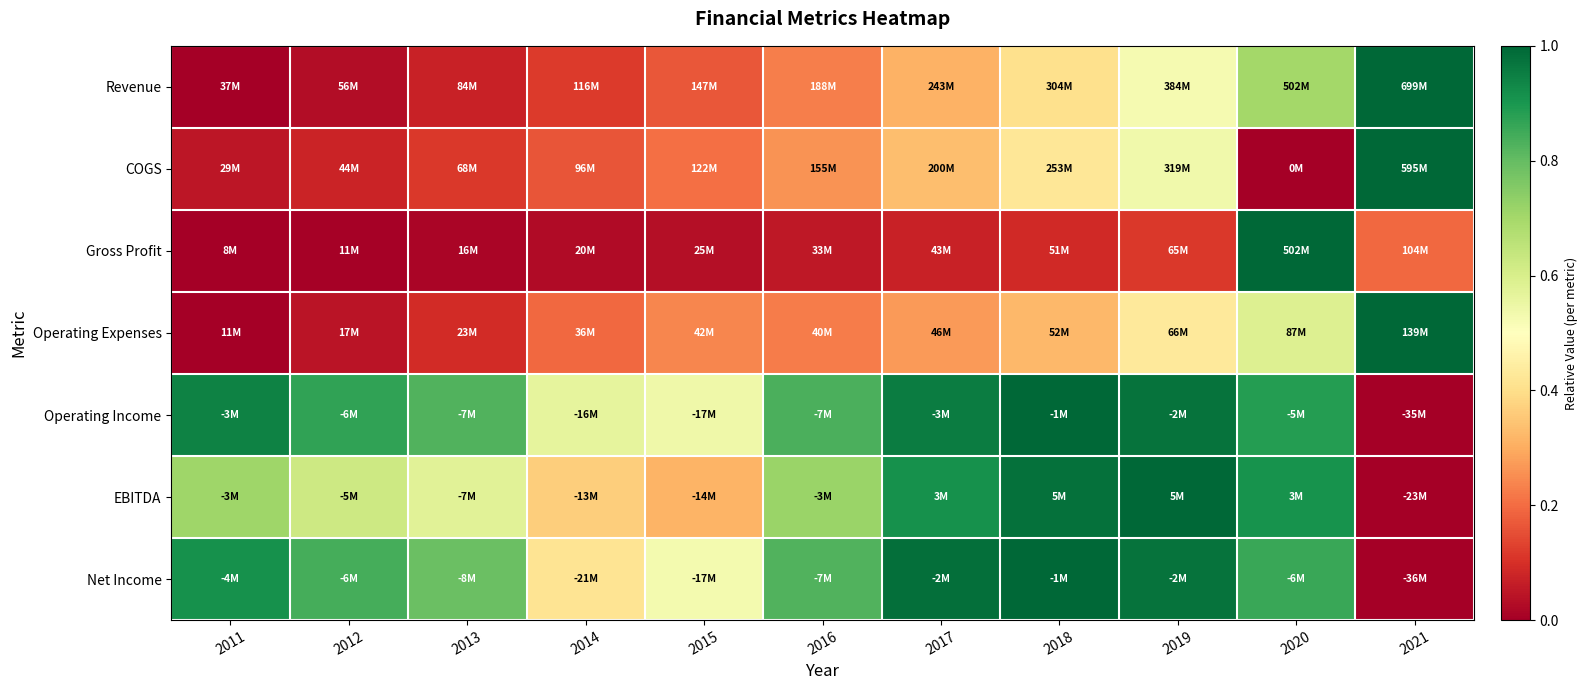

Which series changed the most between 2013 and 2019?

Revenue